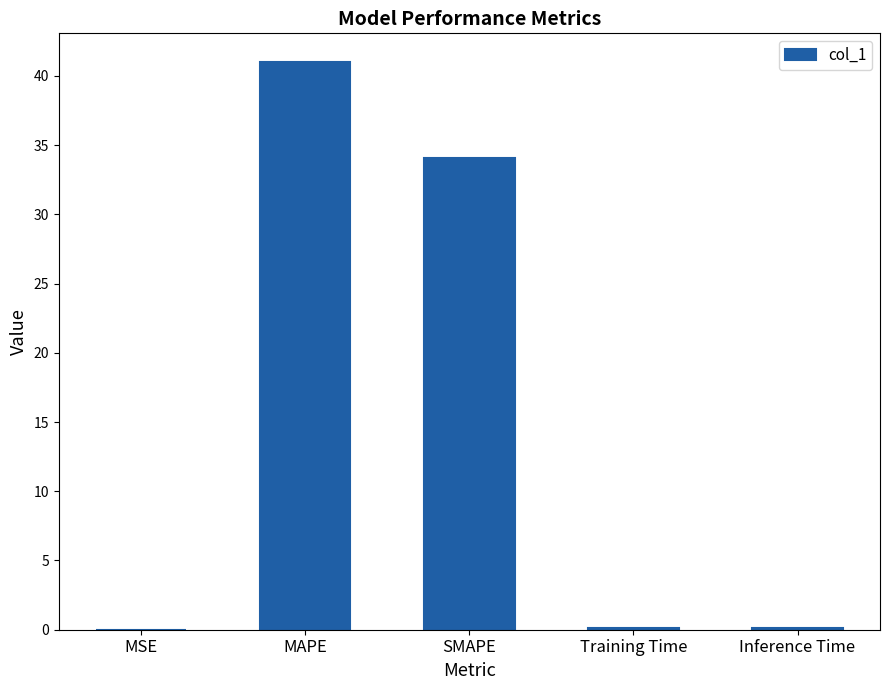

What is the maximum value shown in the chart?

41.0